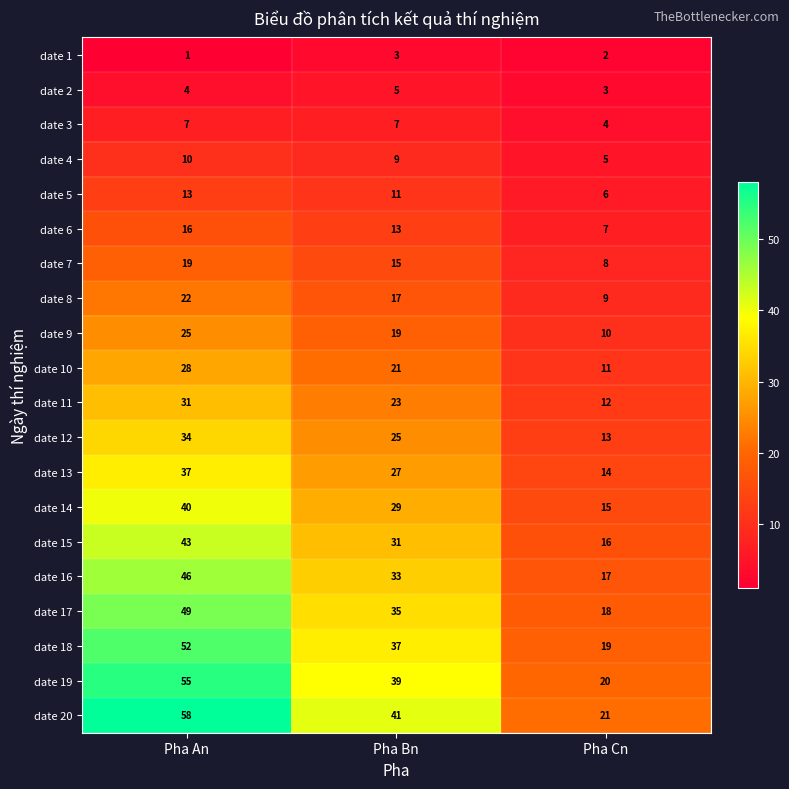

What is the sum of the date 13 values at Pha Cn and Pha An?

51